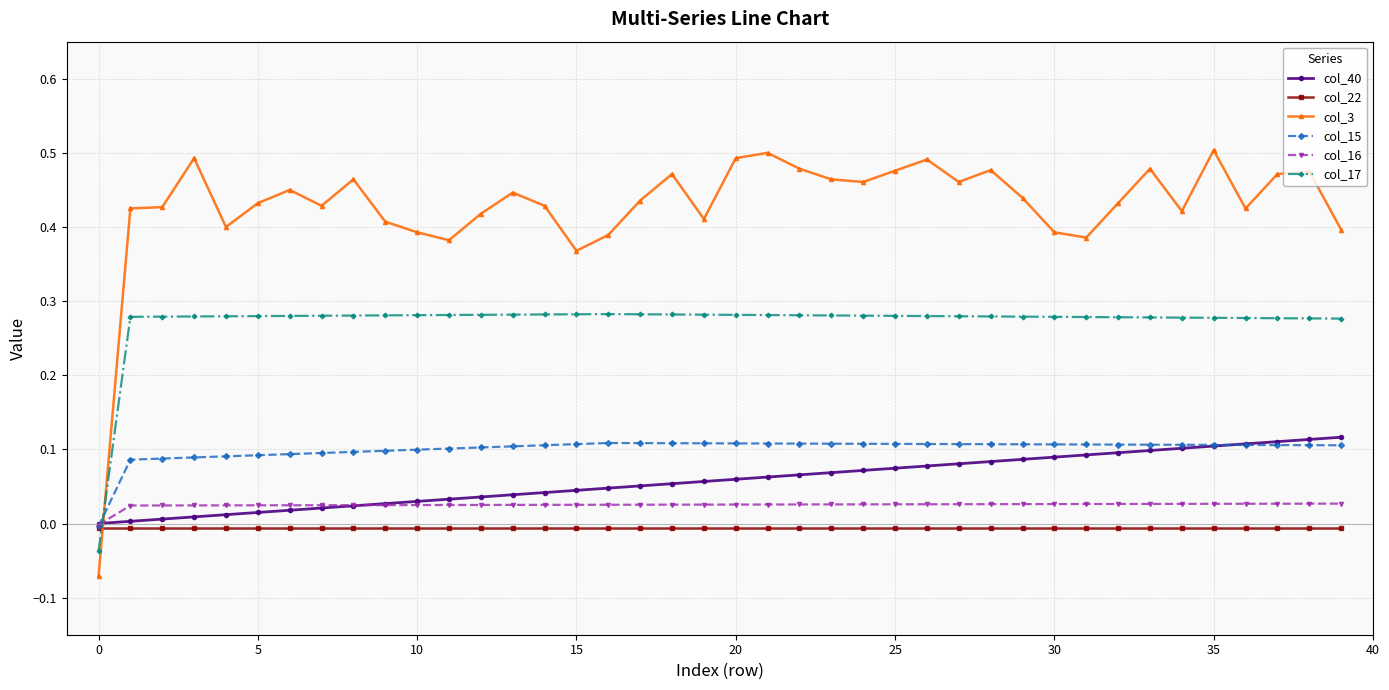

What are all the series names shown in the legend?

col_40, col_22, col_3, col_15, col_16, col_17